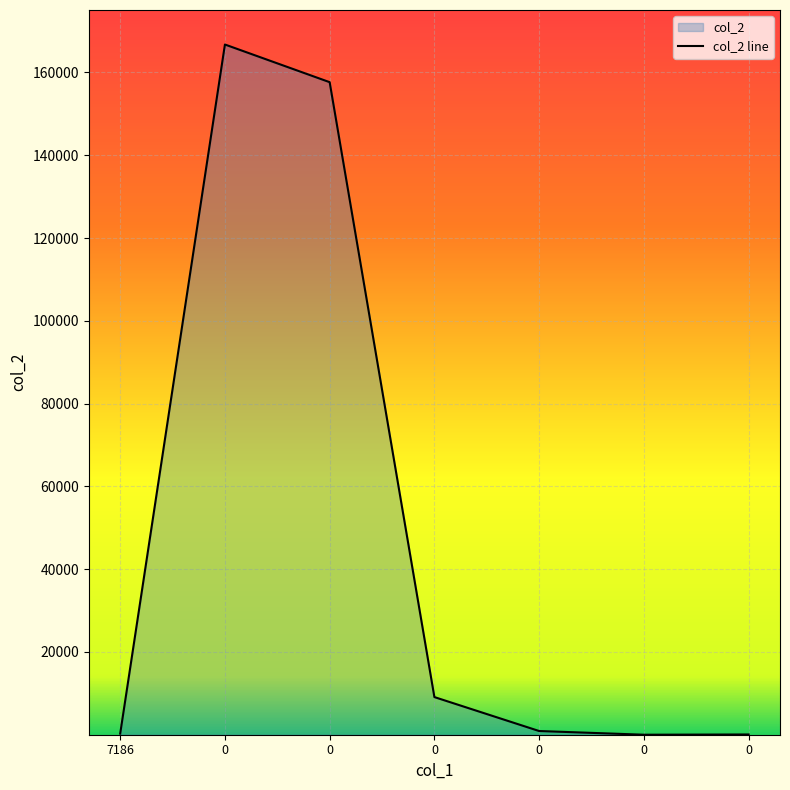

What is the difference between the values at 0 and 0?

166749.5